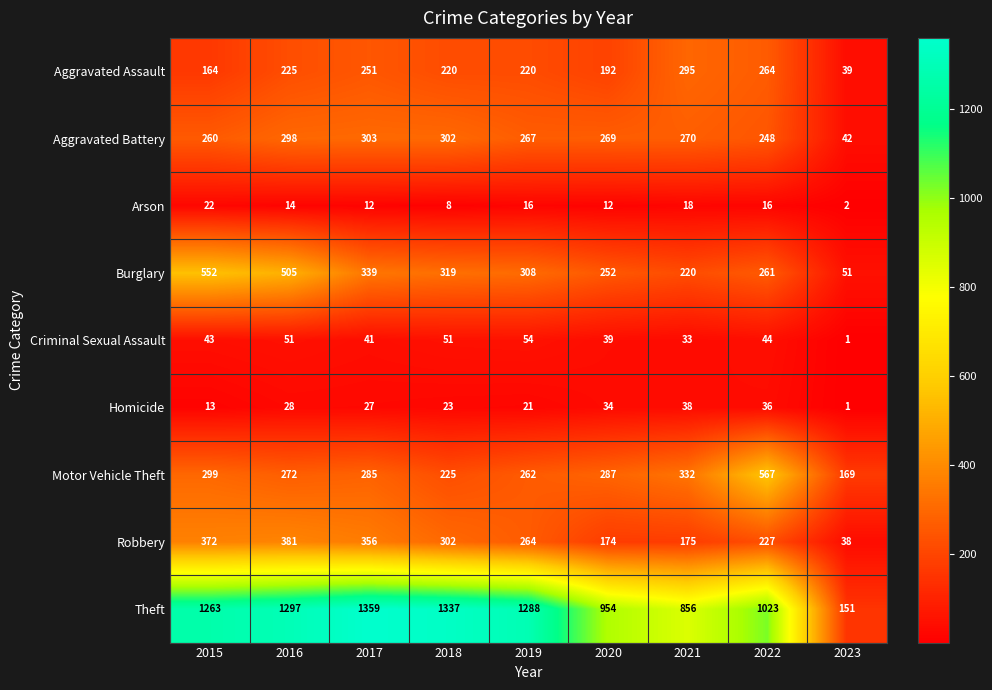

What value does the Aggravated Battery series have at 2019?

267